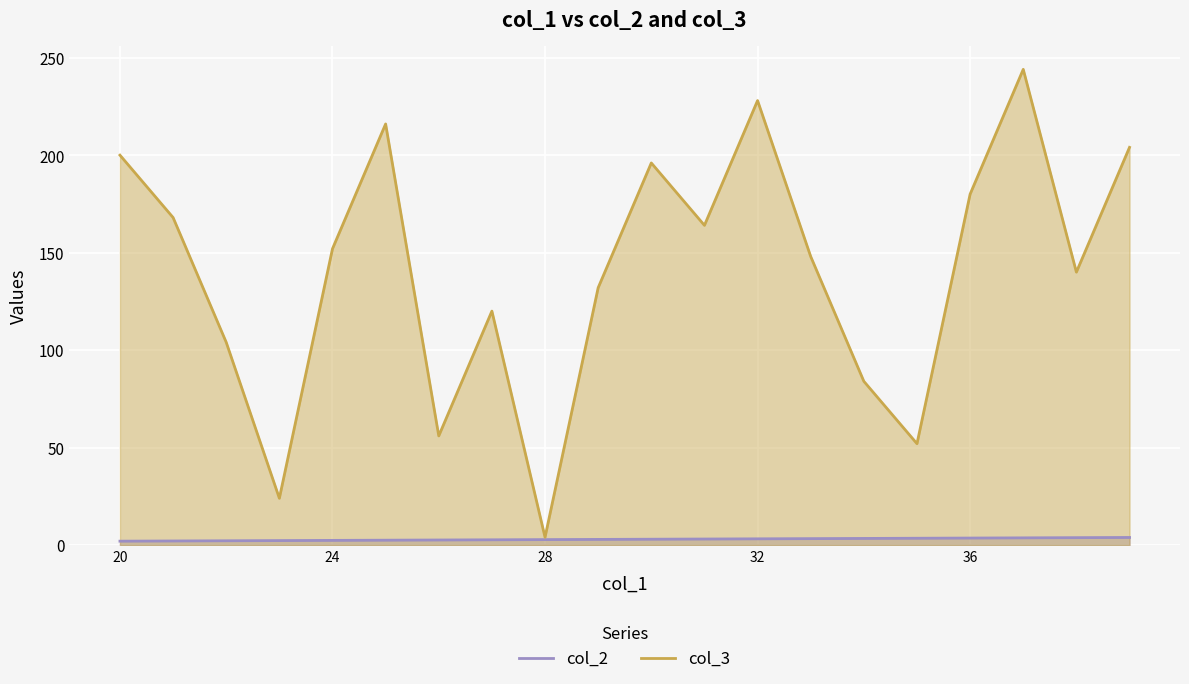

What is the maximum value for col_3?

244.0